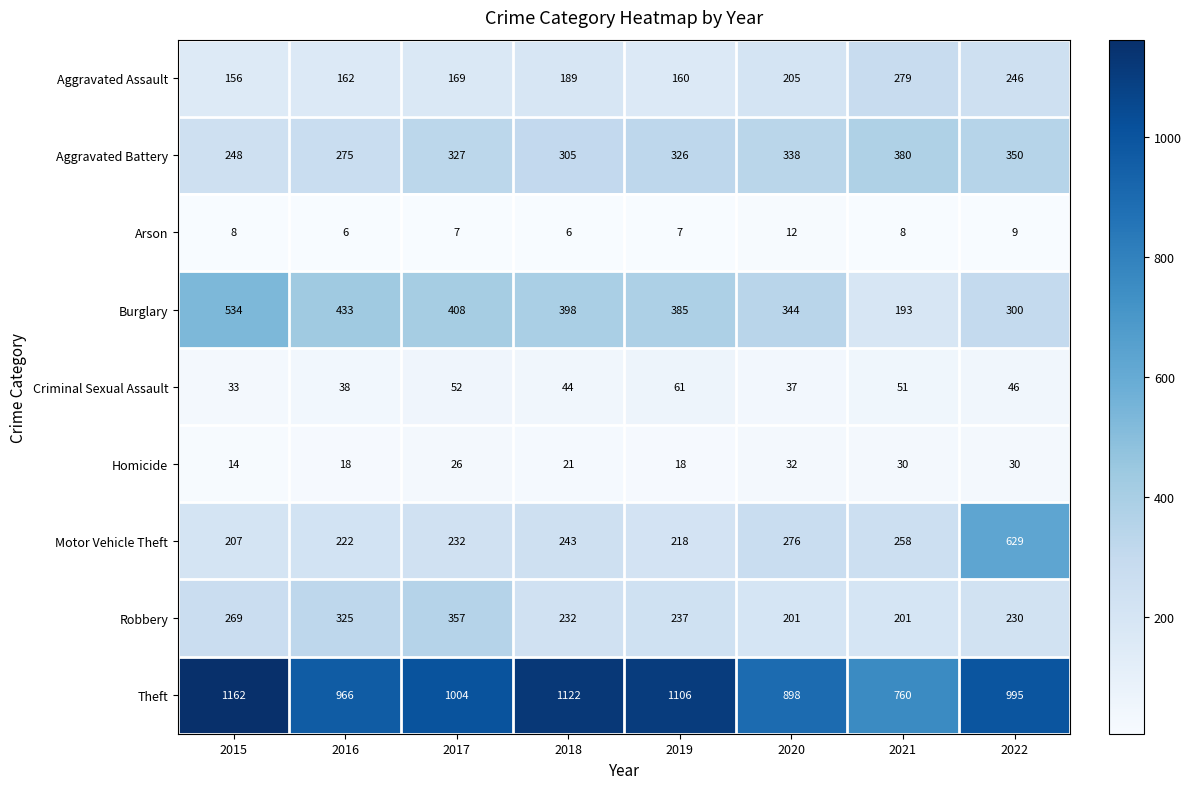

What is the difference between the maximum and minimum values in the Arson series?

6